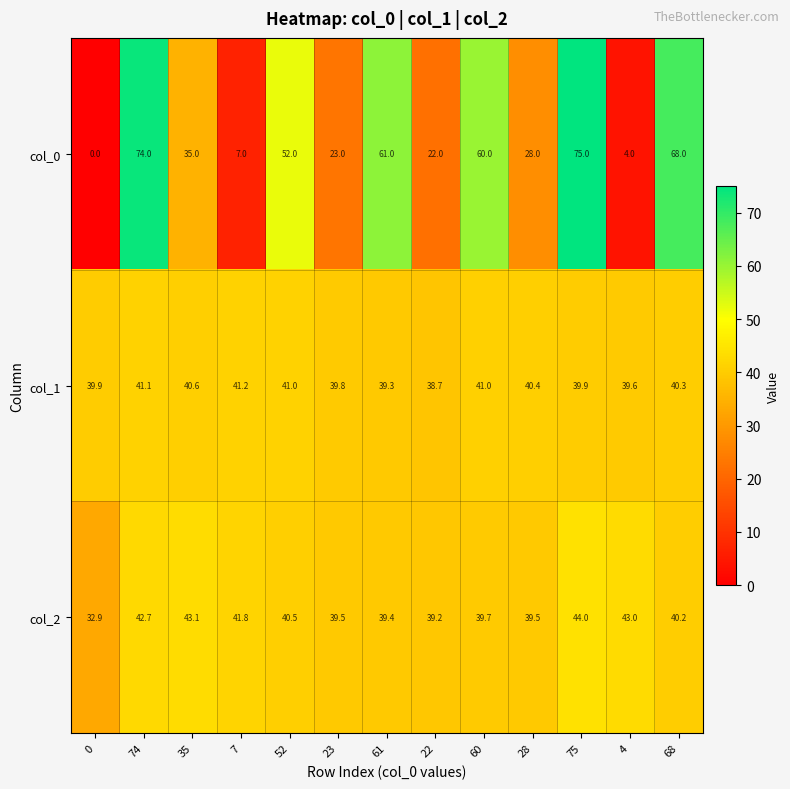

What is the sum of all col_2 values?

525.5